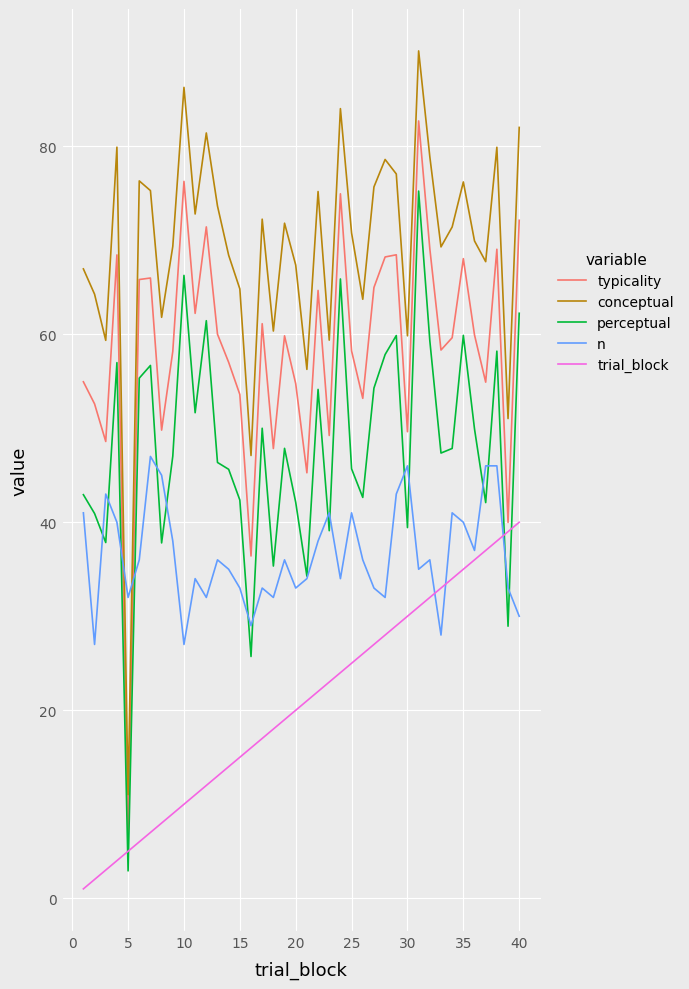

Which series has the largest range (max minus min)?

conceptual